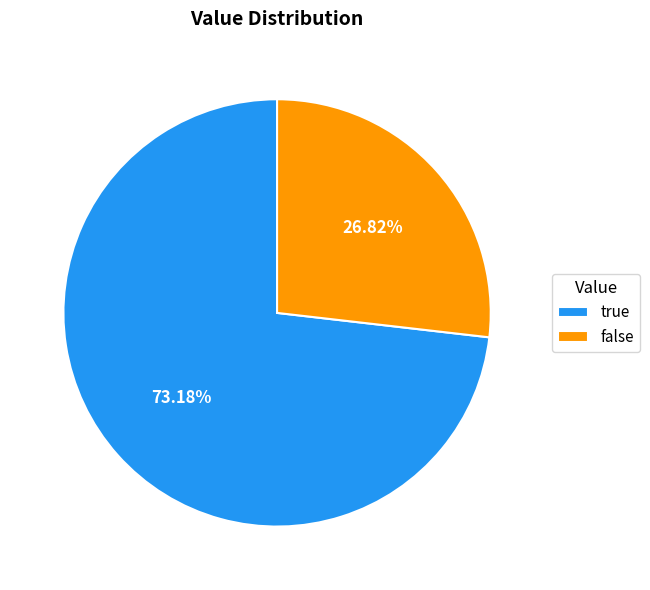

Is it true that true is 82% of the pie?

False